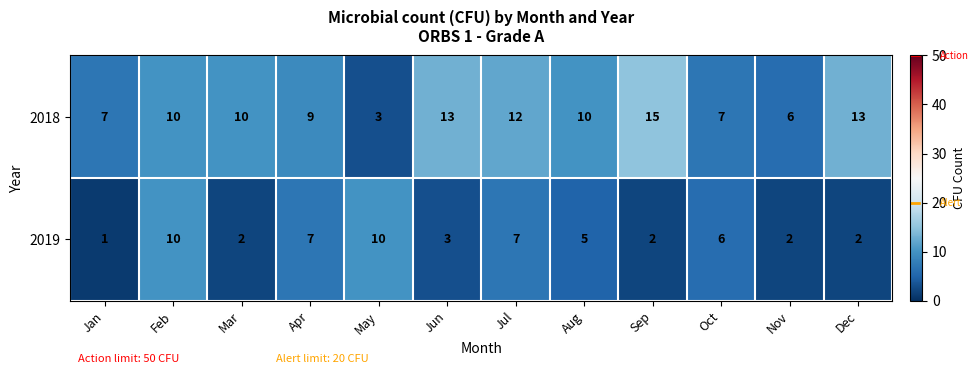

At which category is the sum across all series the highest?

Feb